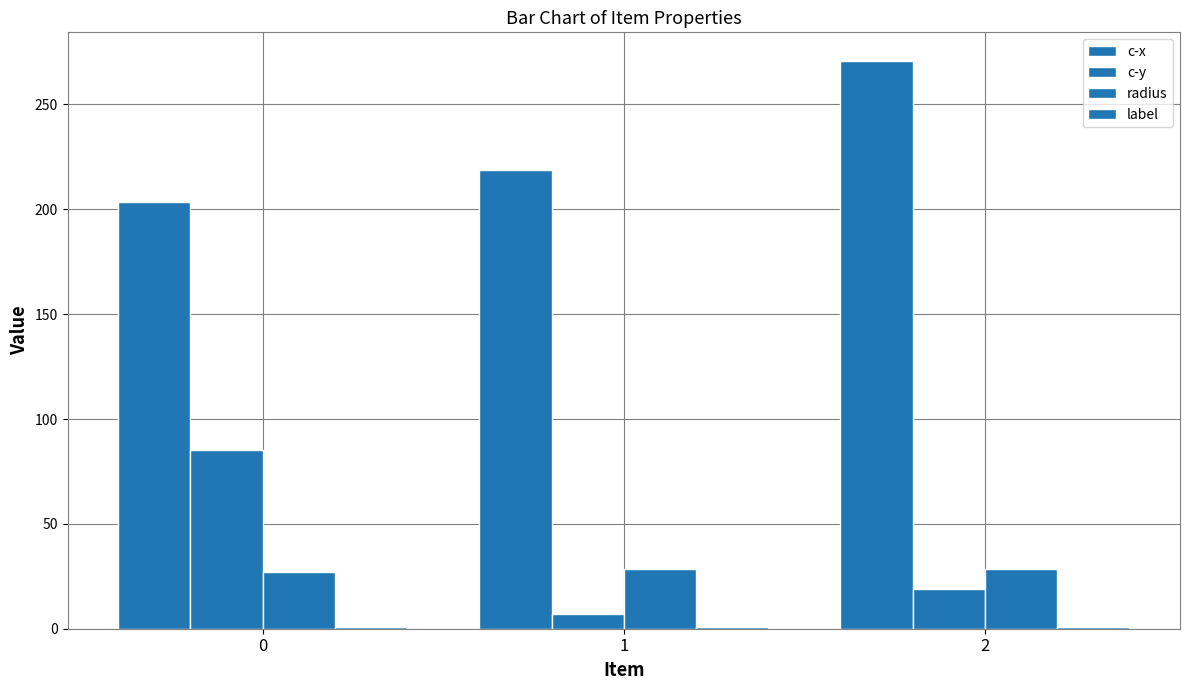

Is it true that c-x equals 287.1 at 0?

False